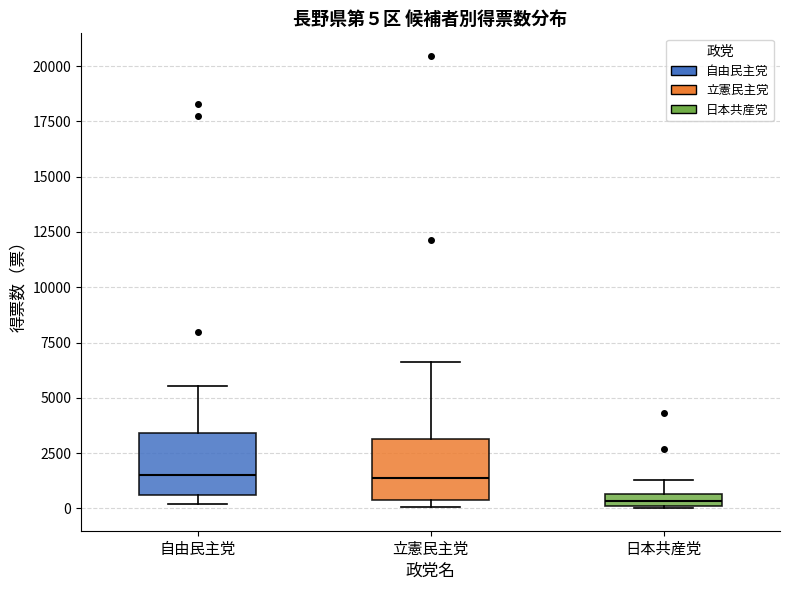

Which box's median line is the lowest?

日本共産党